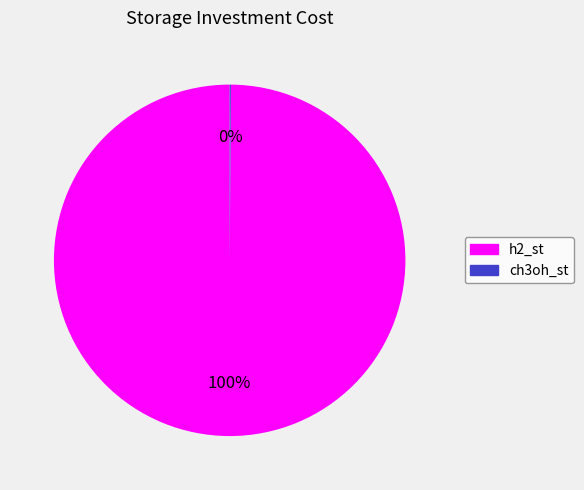

What is the largest slice in the pie chart?

h2_st